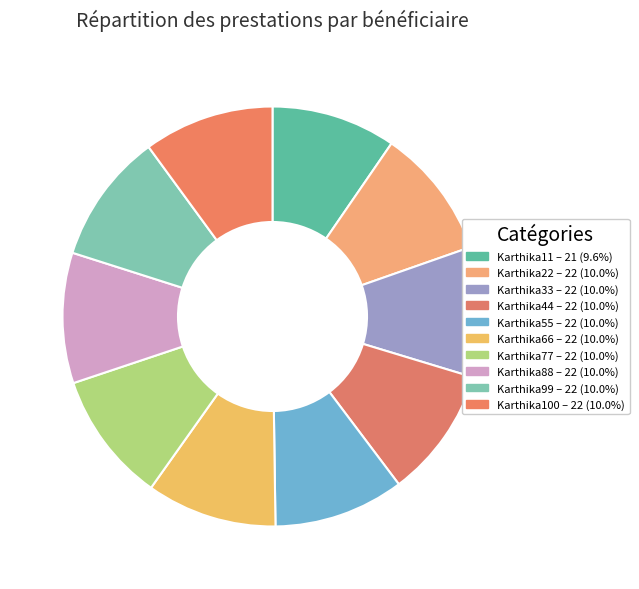

How many segments does this pie chart have?

10